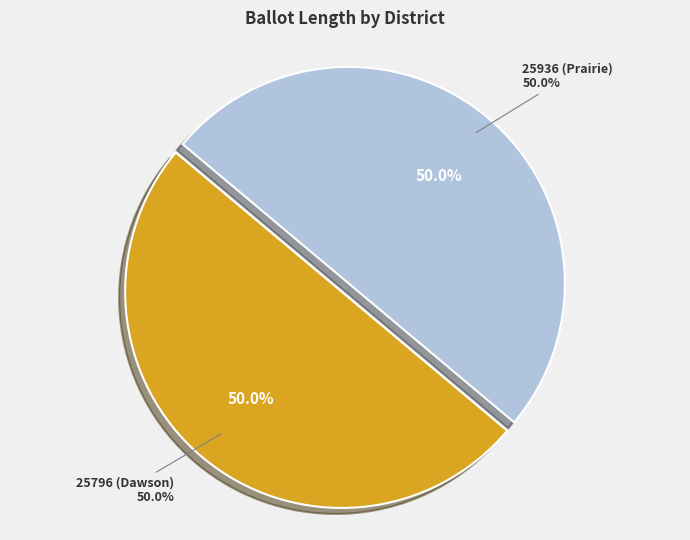

Which slice is the smallest?

25796 (Dawson)